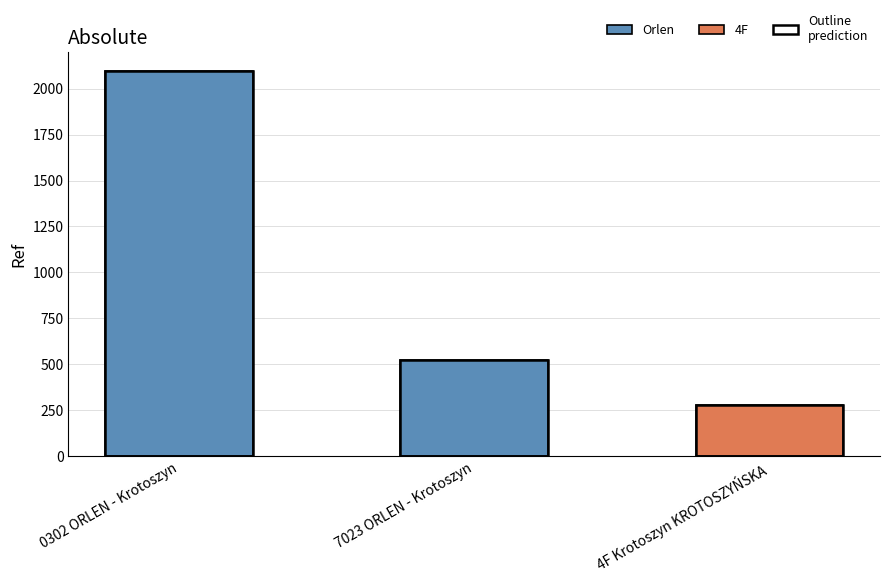

What is the difference between the values at 4F Krotoszyn KROTOSZYŃSKA and 0302 ORLEN - Krotoszyn?

1816